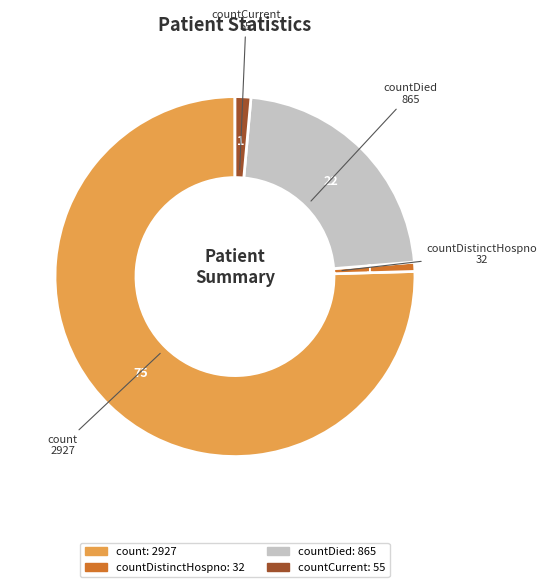

Is there a majority slice in this chart?

Yes